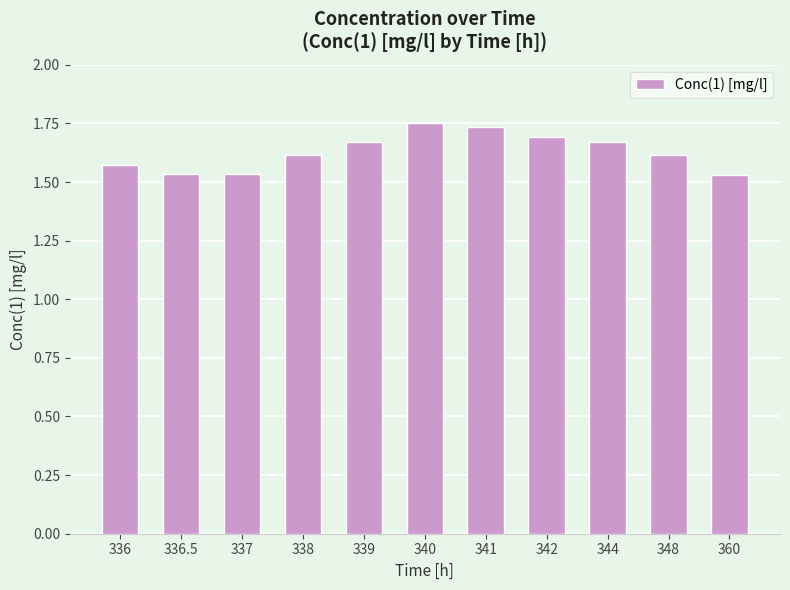

How many values are between 1 and 2?

11